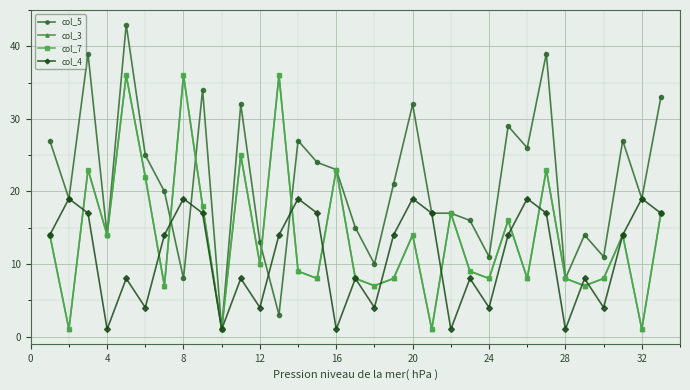

What is the difference between the maximum and minimum values in the col_7 series?

35